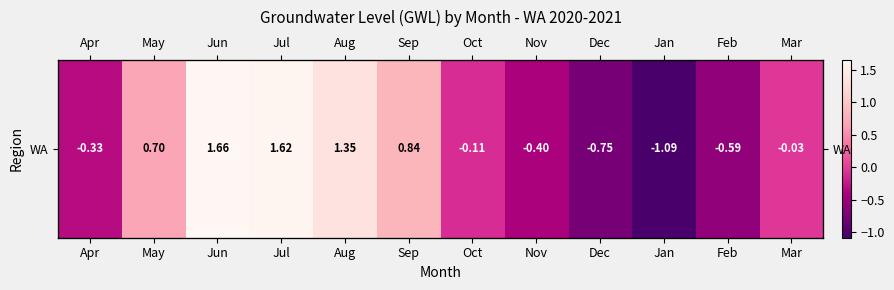

Where is the data nearest to the value 0?

Mar